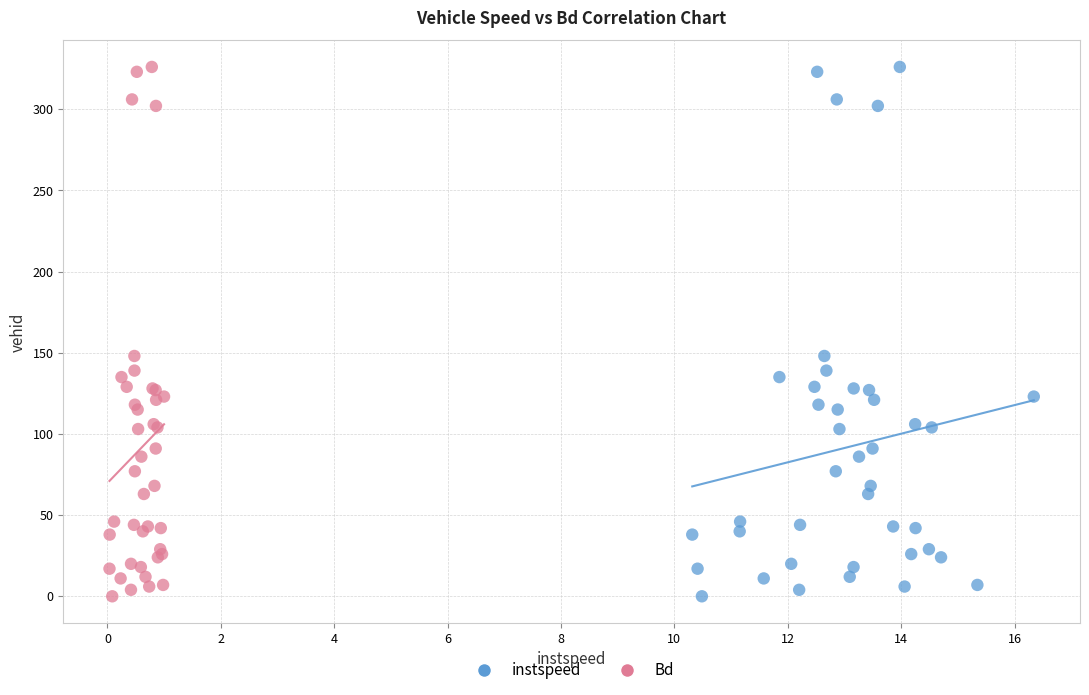

What are all the series names shown in the legend?

instspeed, Bd